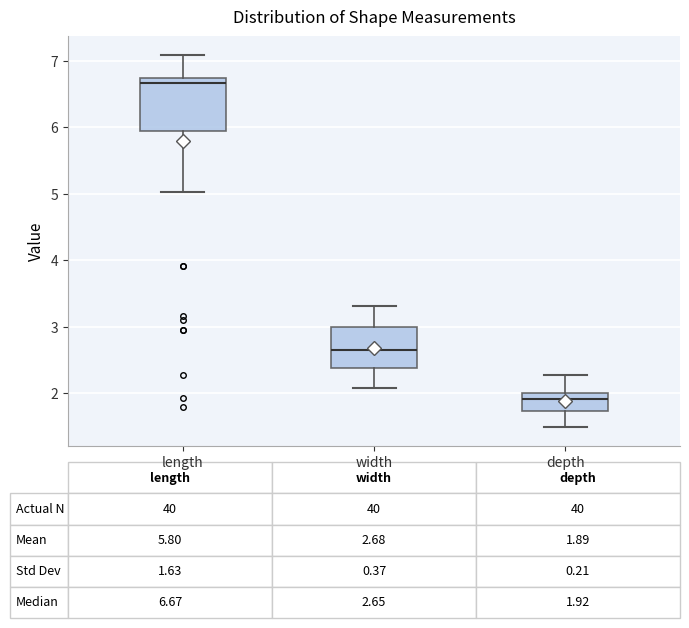

Comparing the boxes themselves (not the whiskers), which one is the tallest?

length